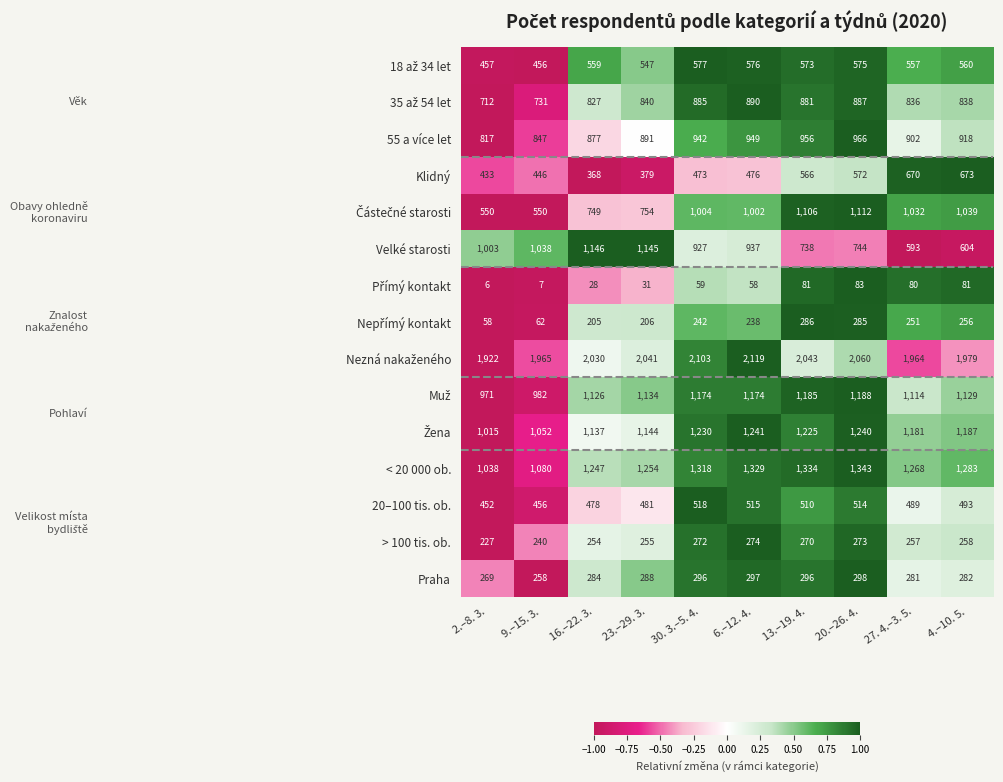

True or false: > 100 tis. ob. has a value of 270 at 13.–19. 4..

True